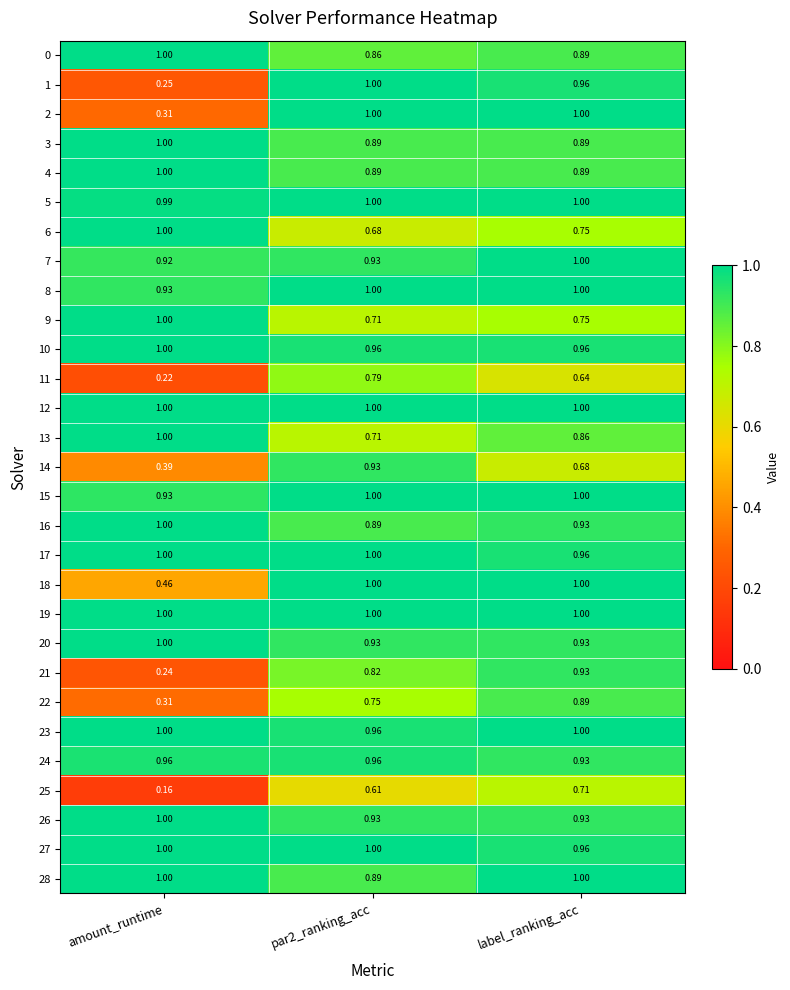

Is the value of 14 at amount_runtime greater than the value of 0 at par2_ranking_acc?

No